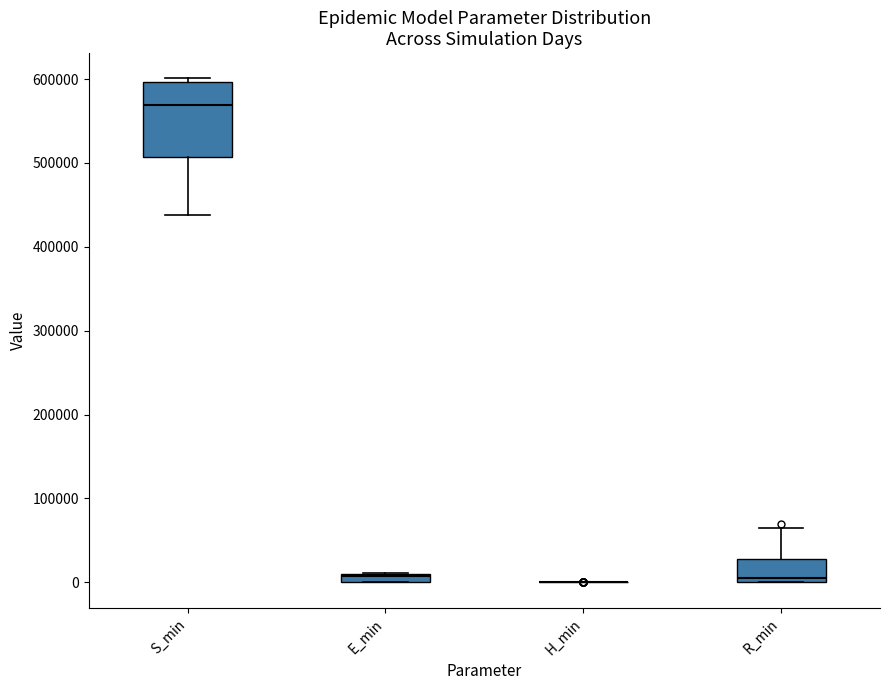

Comparing the boxes themselves (not the whiskers), which one is the tallest?

S_min